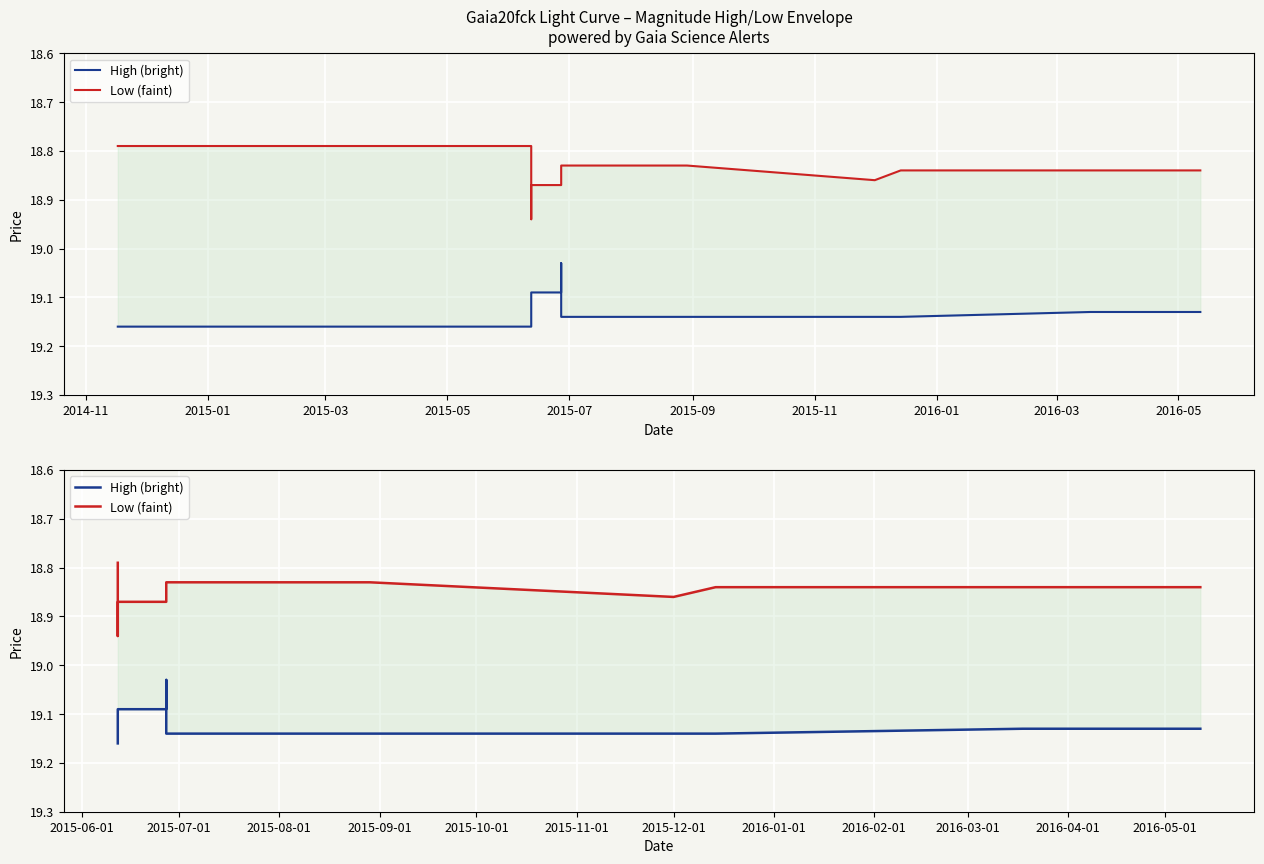

List the series in order of their peak value, highest first.

High (bright), Low (faint)